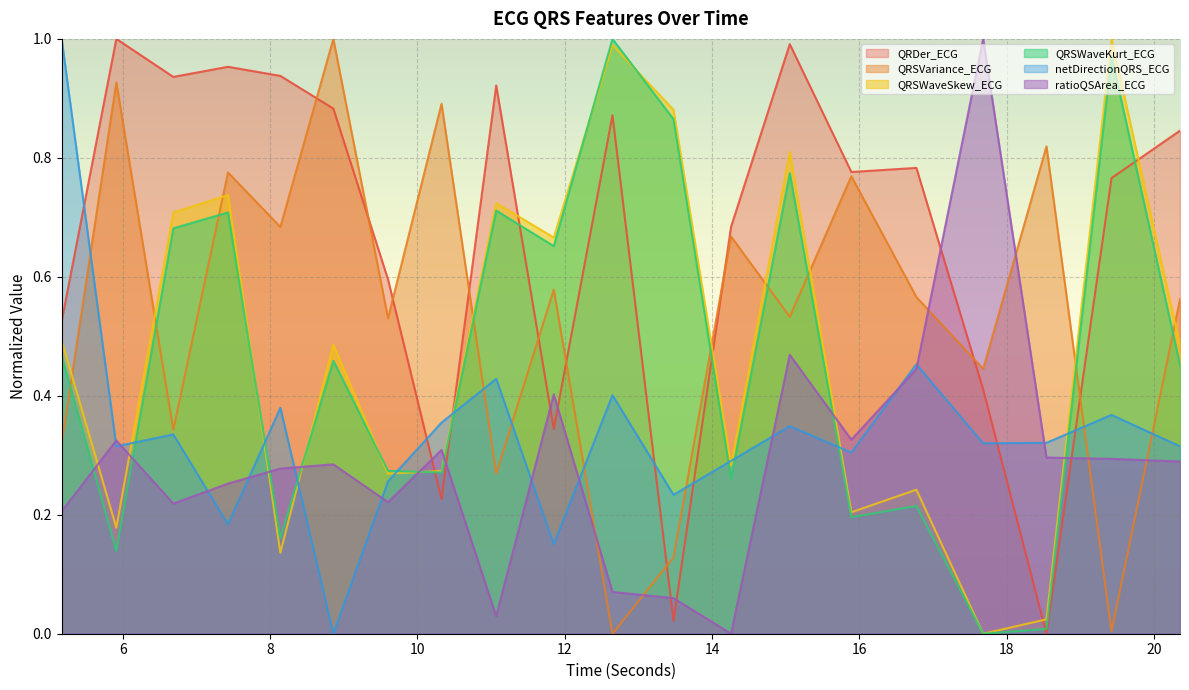

Which label corresponds to the smallest value in the chart?

18.5390625